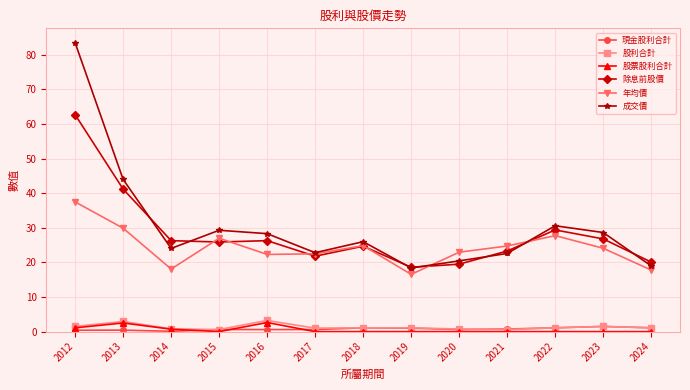

Is the value of 成交價 at 2013 greater than the value of 股票股利合計 at 2019?

Yes